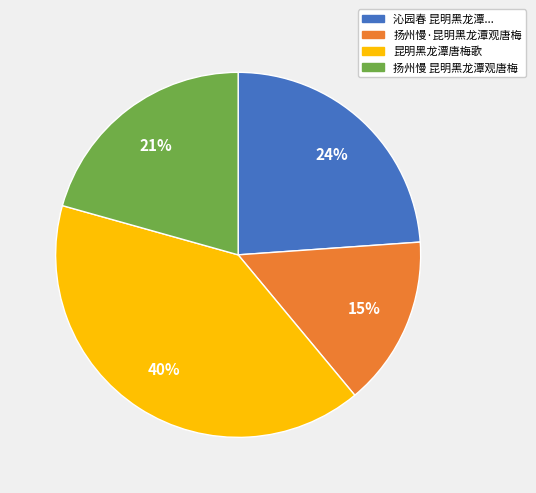

Does any single category account for the majority?

No